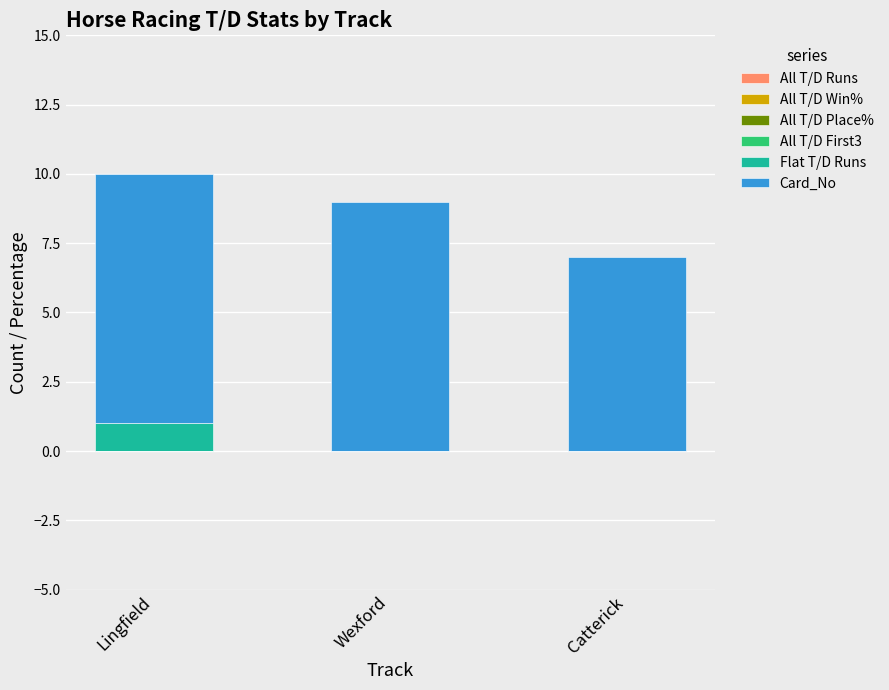

The value of Flat T/D Runs at Lingfield is 2. True or false?

False